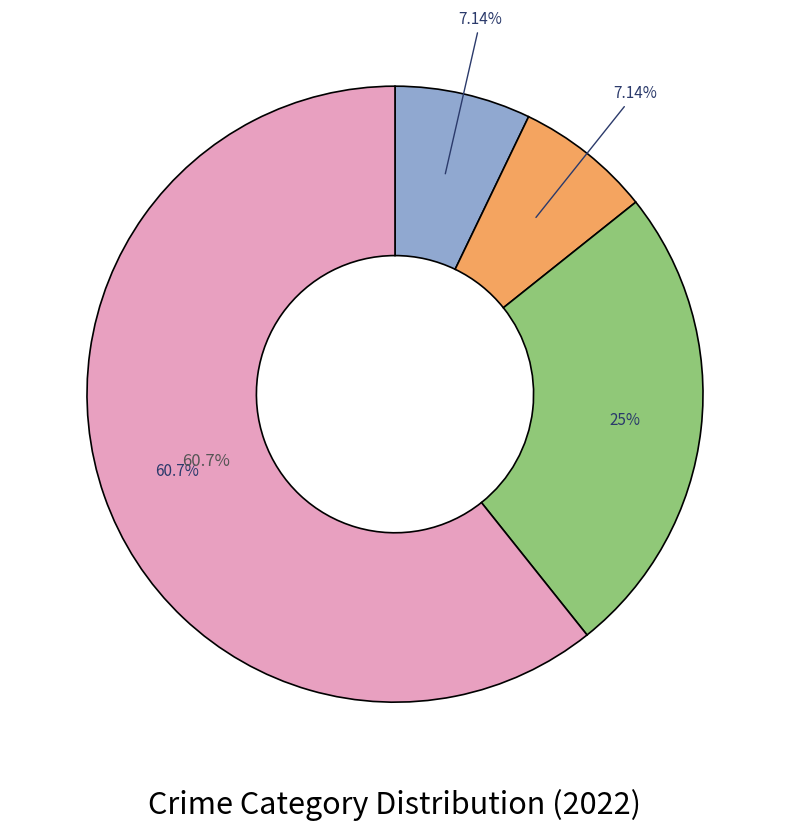

Count the number of slices in the pie.

4